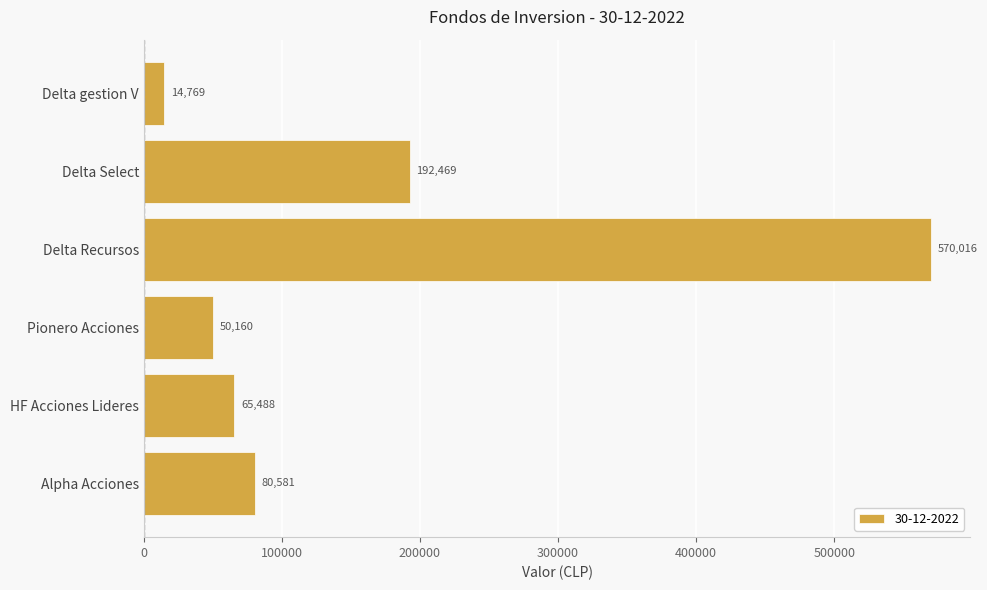

What is the average value?

162247.2